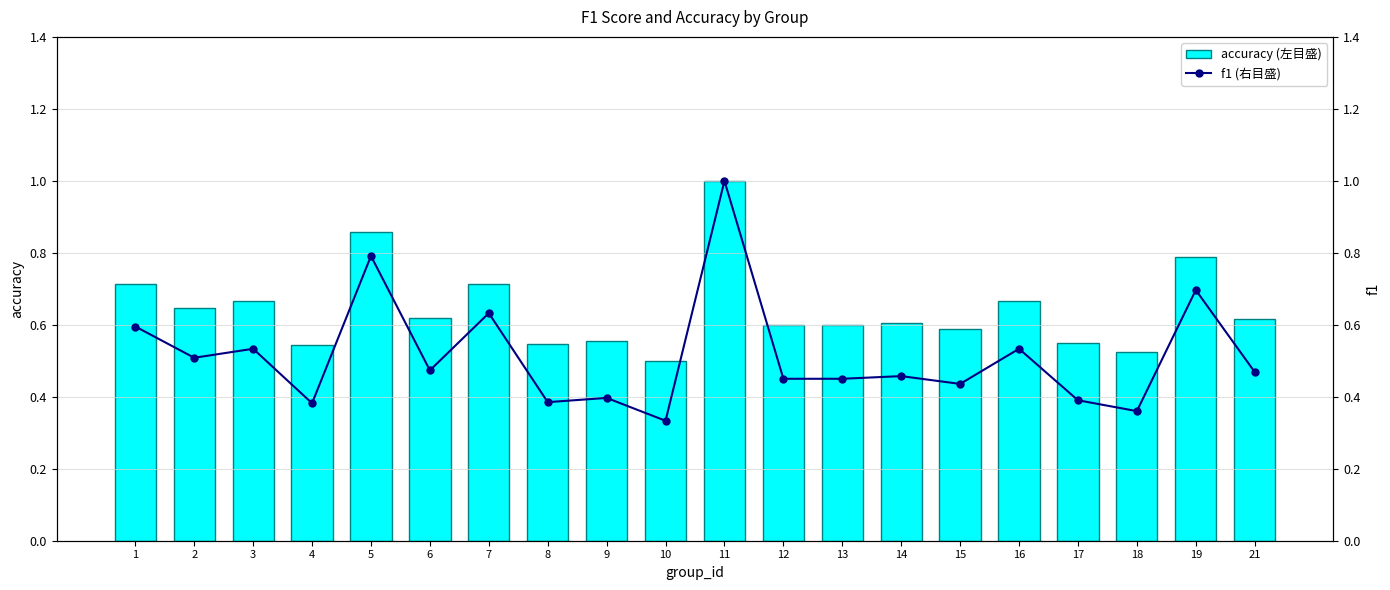

What is the minimum value shown in the chart?

0.3